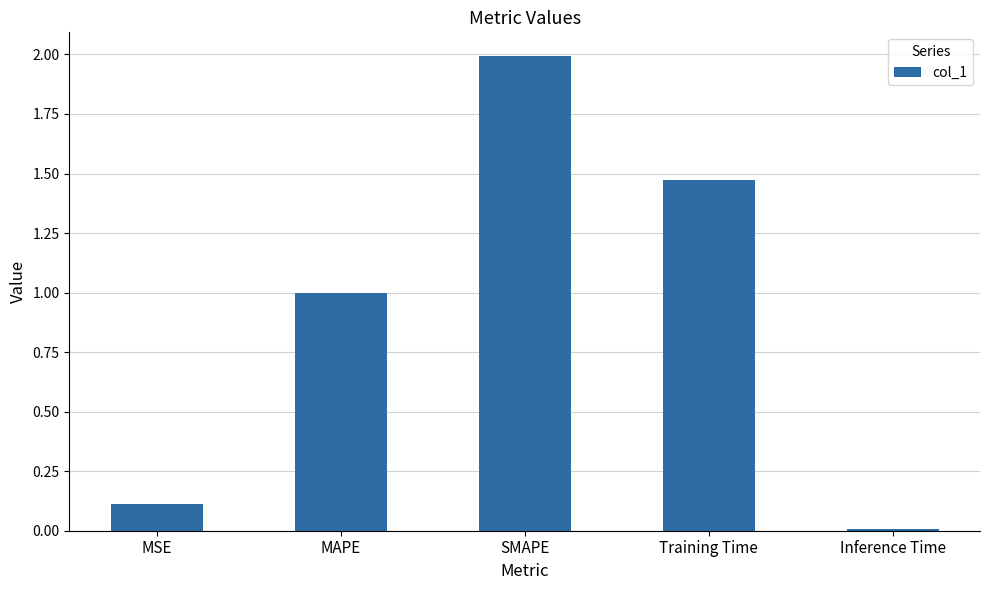

List the labels in order of value, largest first.

SMAPE, Training Time, MAPE, MSE, Inference Time